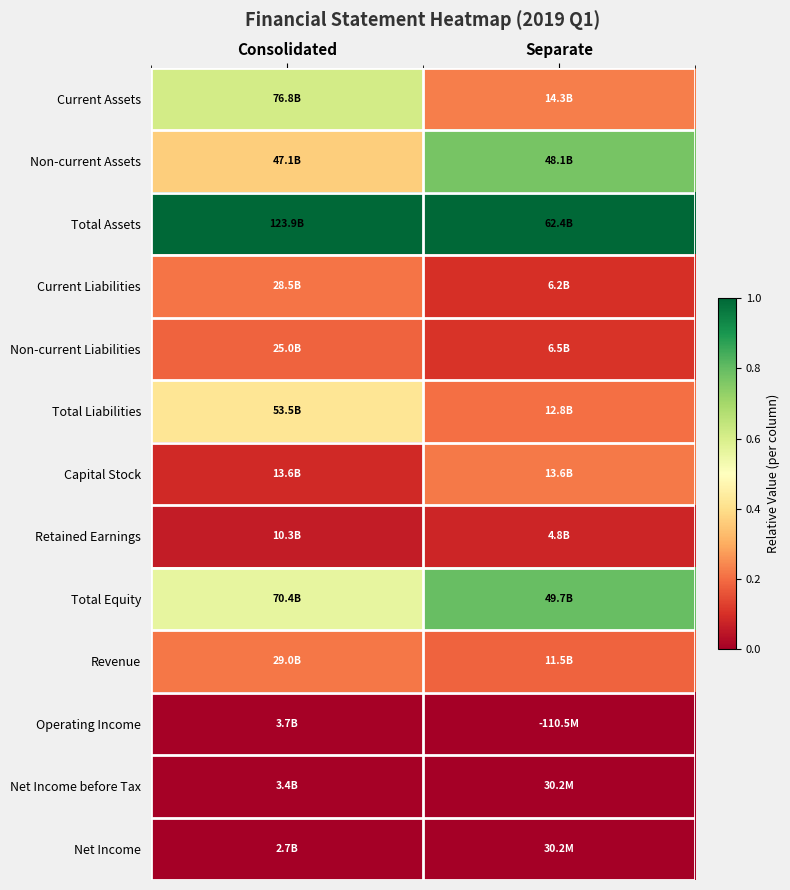

What is the difference between the highest and lowest values at Separate?

1.0